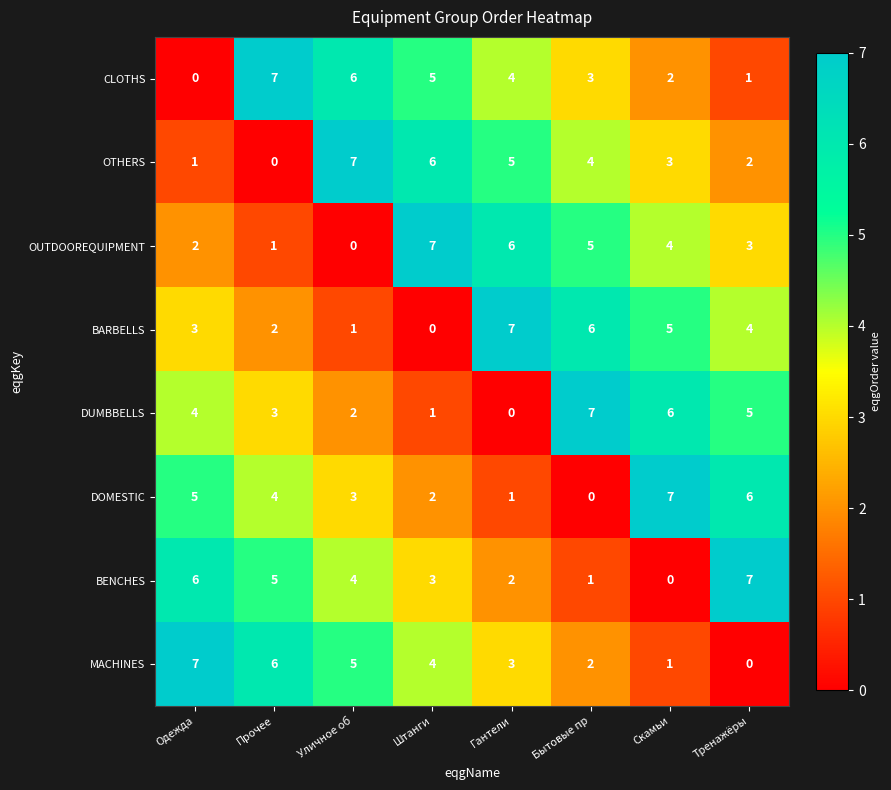

At which label does OTHERS first exceed 4?

Уличное об